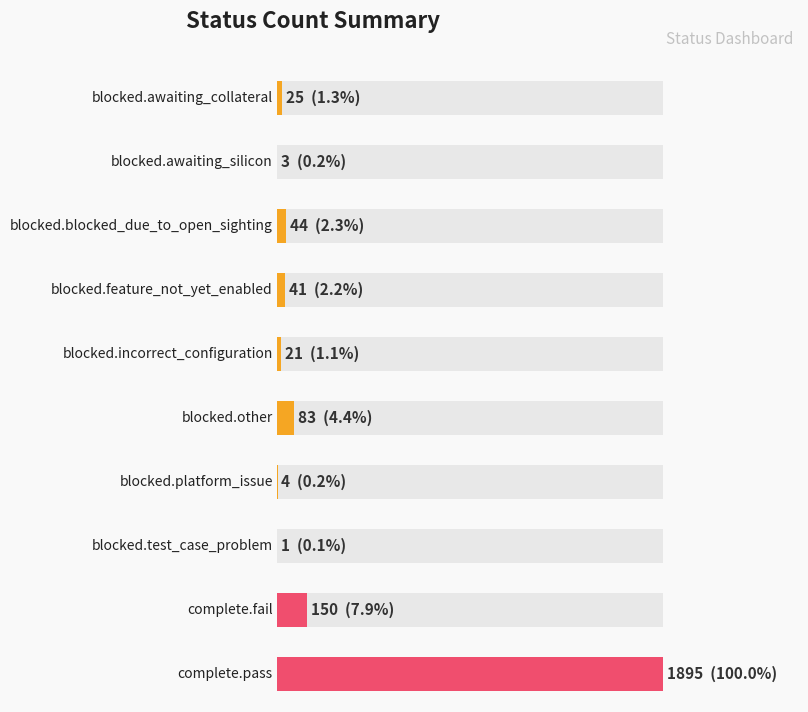

Is it true that the value at blocked.incorrect_configuration is 21?

True